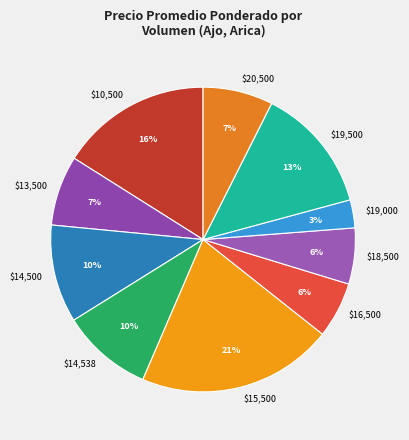

To the nearest percent, what is the difference between the largest and smallest slice percentages?

18%